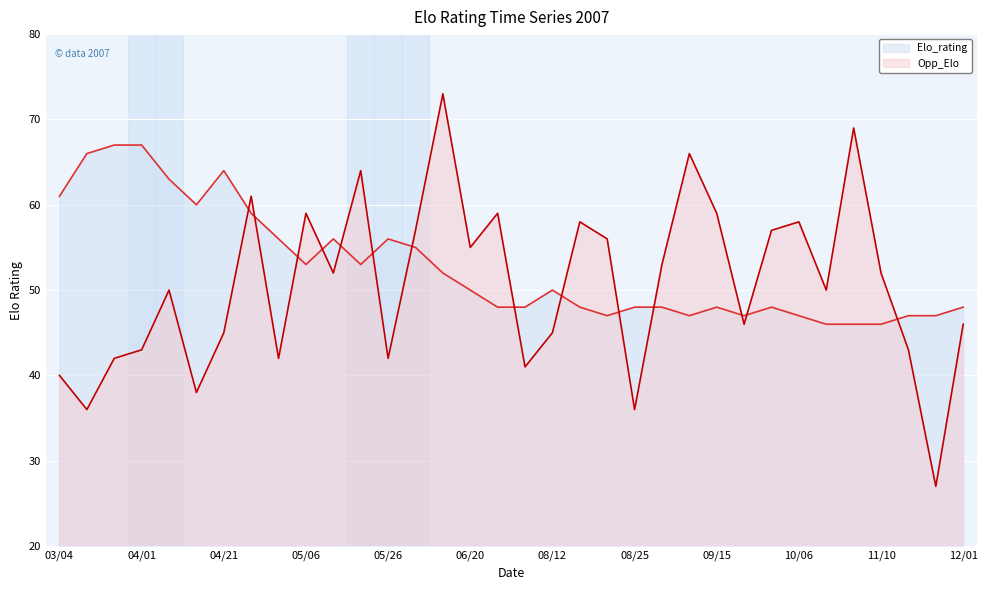

True or false: Opp_Elo and Elo_rating cross at least once.

True